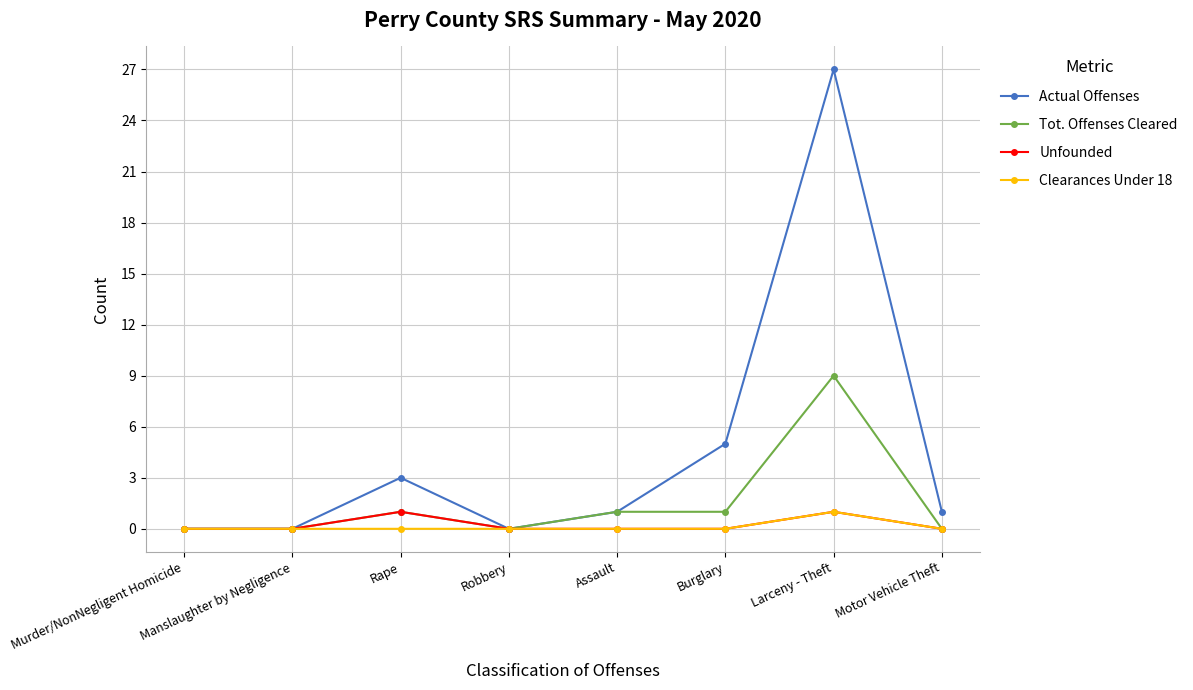

How many interior local peaks does the Actual Offenses series have?

2